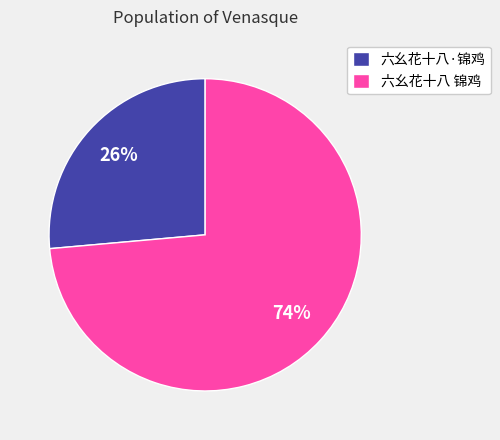

To the nearest percent, what is the average slice percentage?

50%